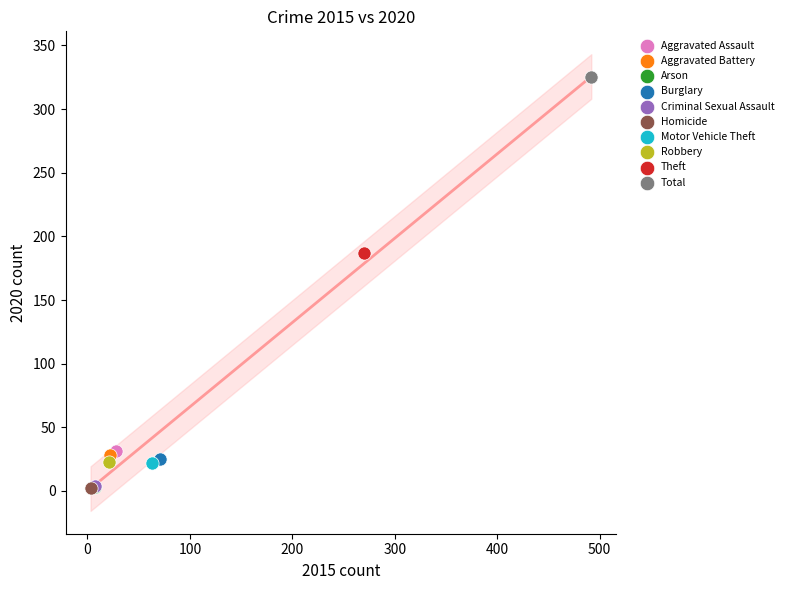

What are all the series names shown in the legend?

Aggravated Assault, Aggravated Battery, Arson, Burglary, Criminal Sexual Assault, Homicide, Motor Vehicle Theft, Robbery, Theft, Total